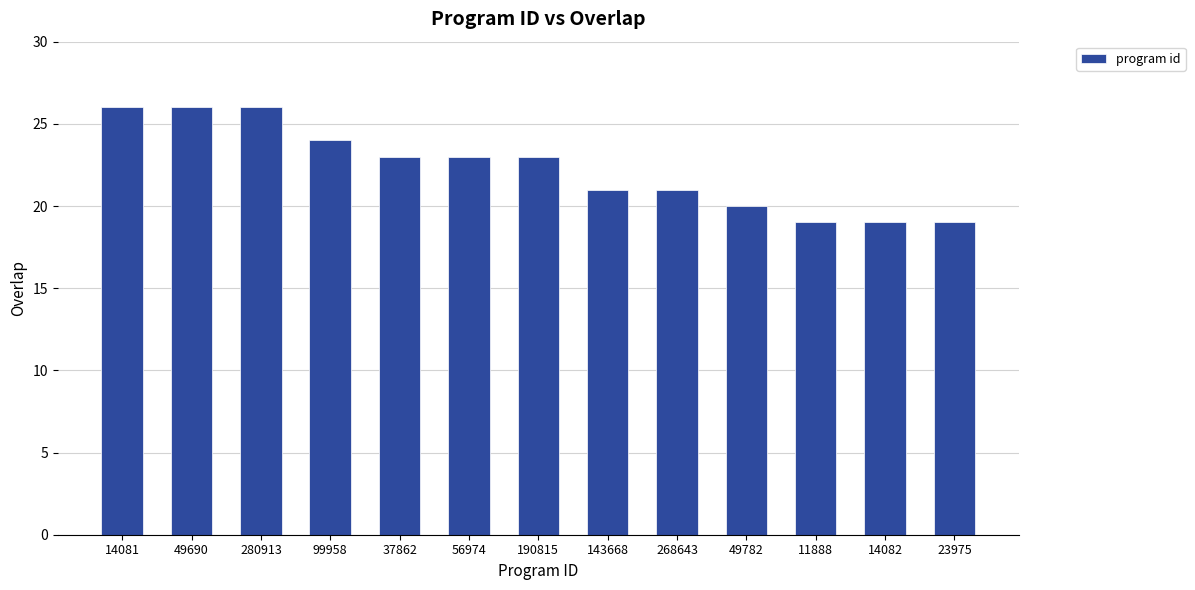

What value does the data have at 14081?

26